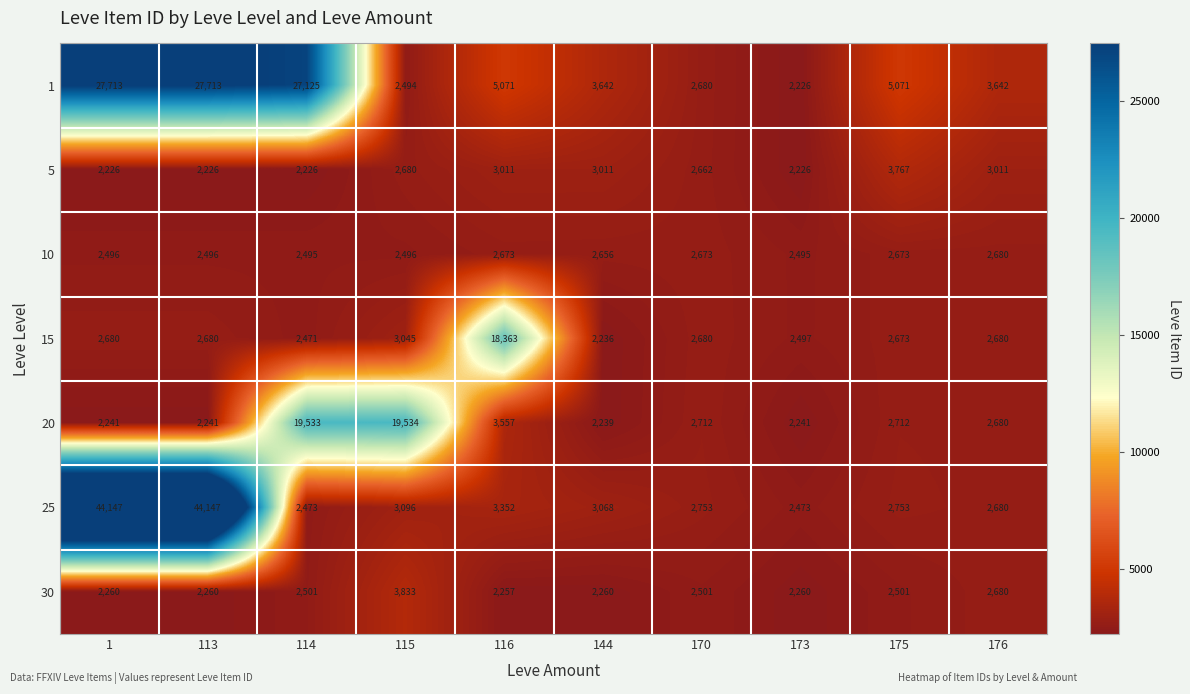

Rank the series by their maximum value, from lowest to highest.

10, 5, 30, 15, 20, 1, 25